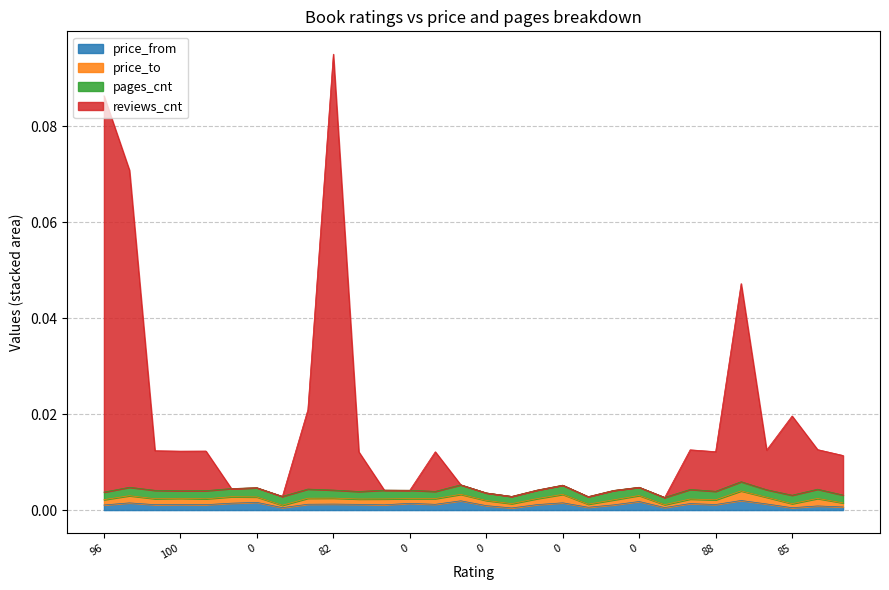

What is the sum of all reviews_cnt values?

0.5